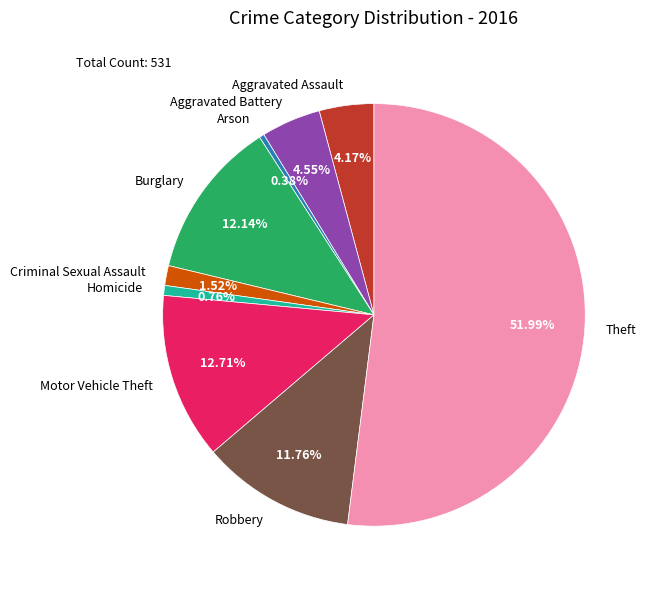

True or false: Arson accounts for 0% of the total.

True